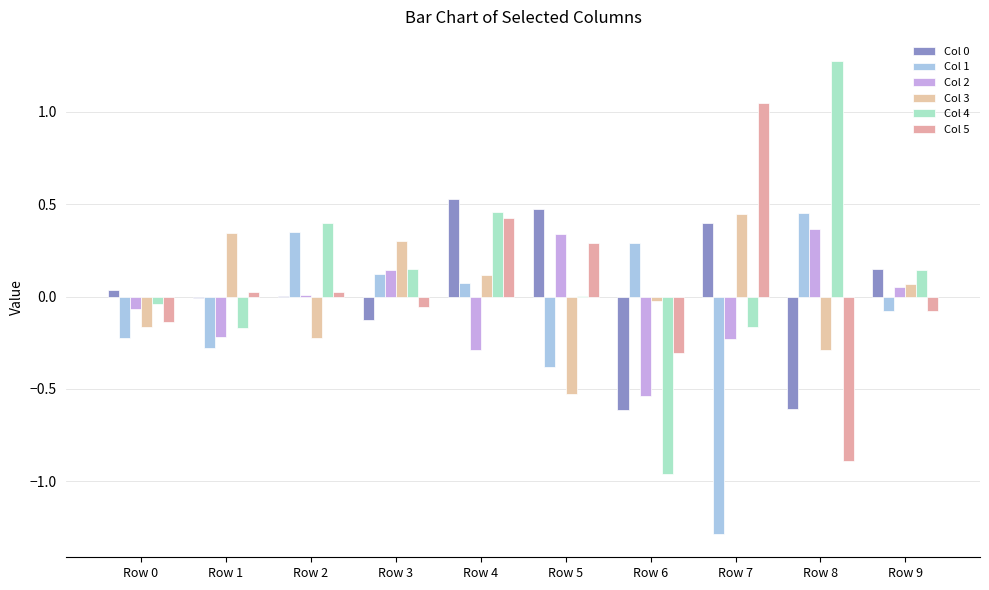

What is the sum of the Col 2 values at Row 5 and Row 4?

0.1